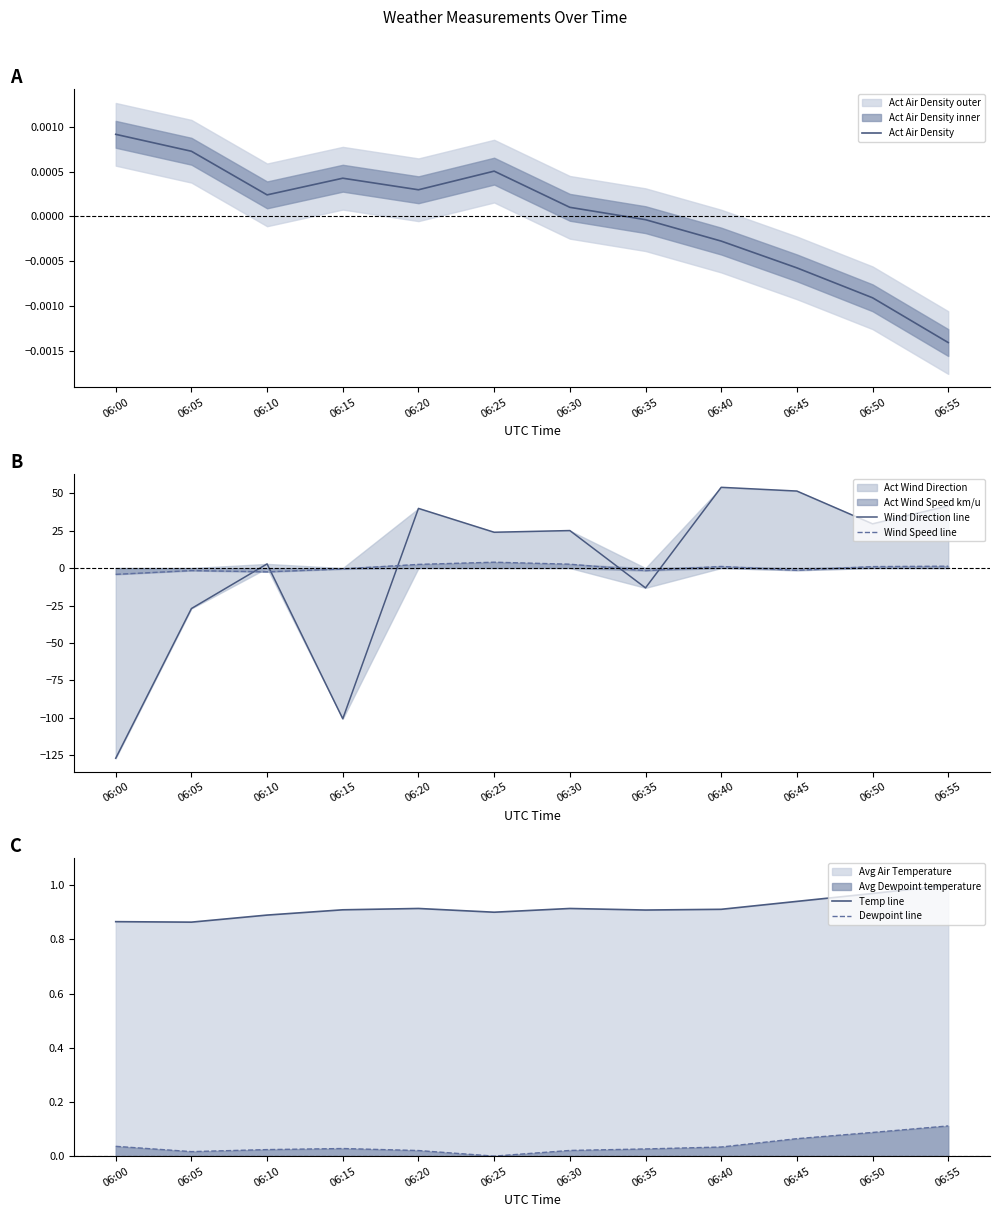

What is the spread (max minus min) of values at 06:55?

41.5